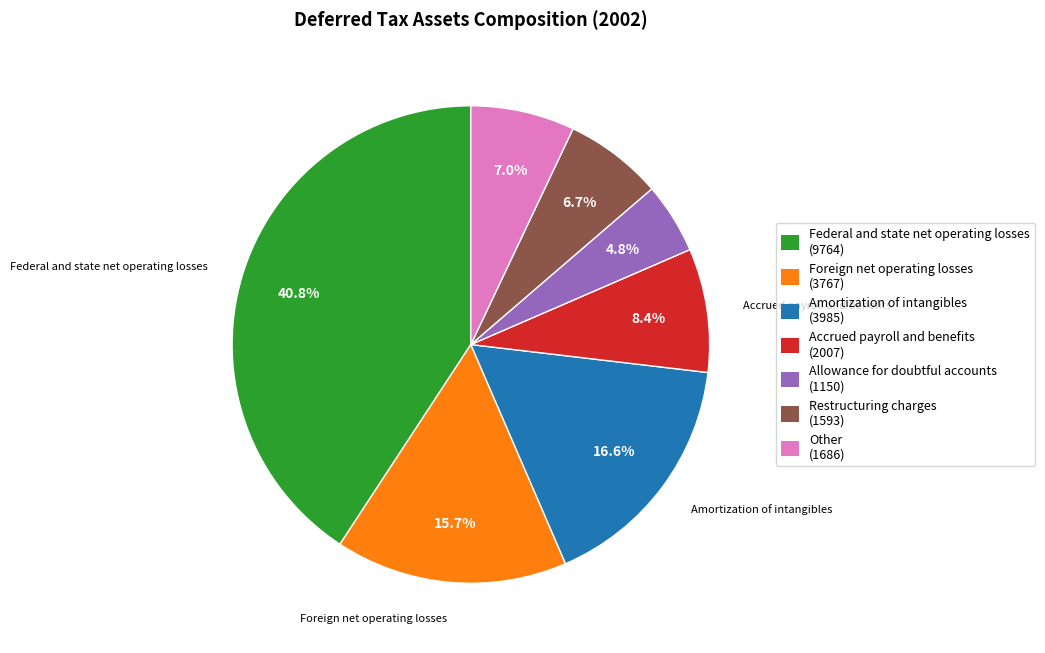

What is the largest slice in the pie chart?

Federal and state net operating losses